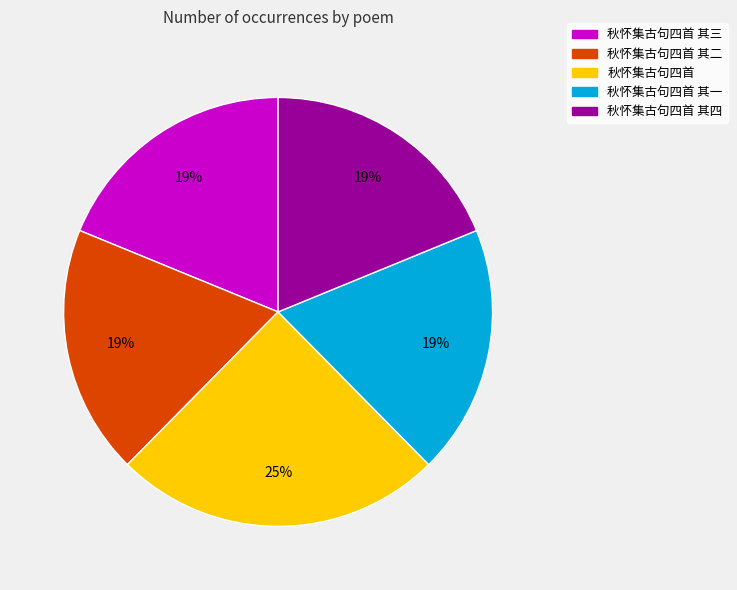

Does any single category account for the majority?

No